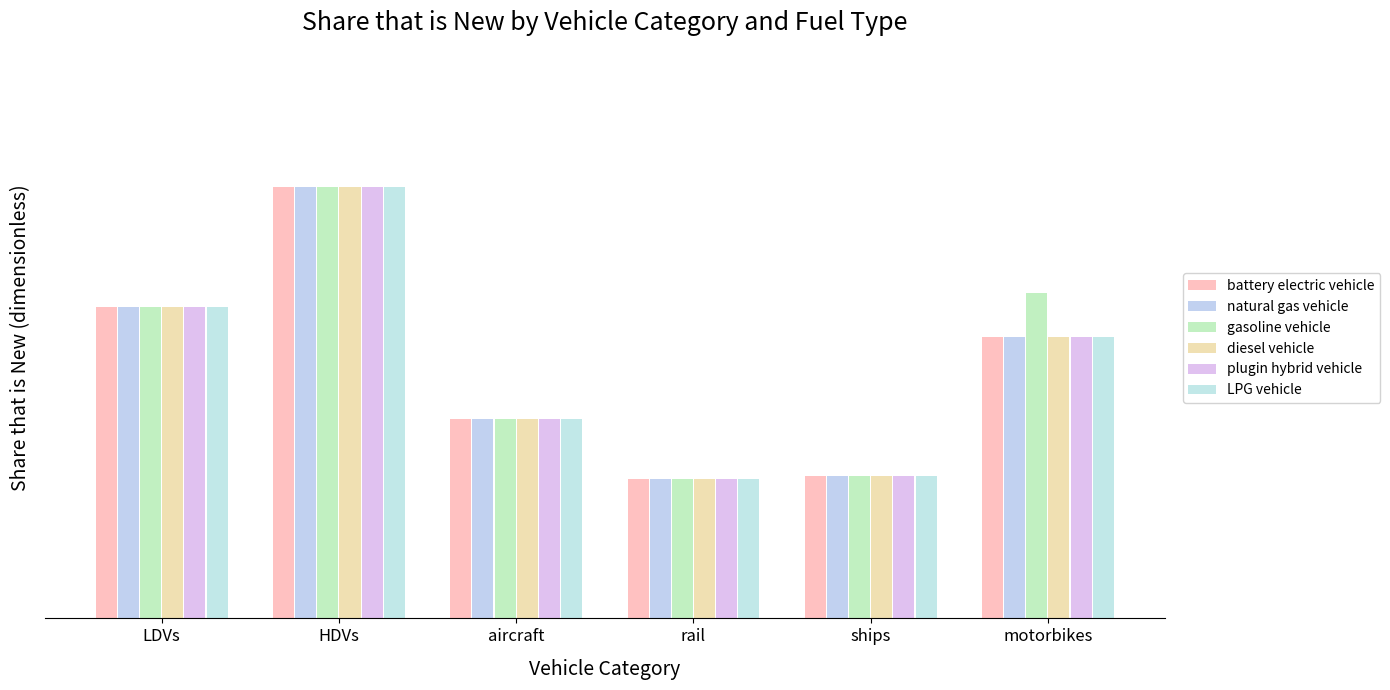

List the series in order of their peak value, lowest first.

battery electric vehicle, natural gas vehicle, gasoline vehicle, diesel vehicle, plugin hybrid vehicle, LPG vehicle